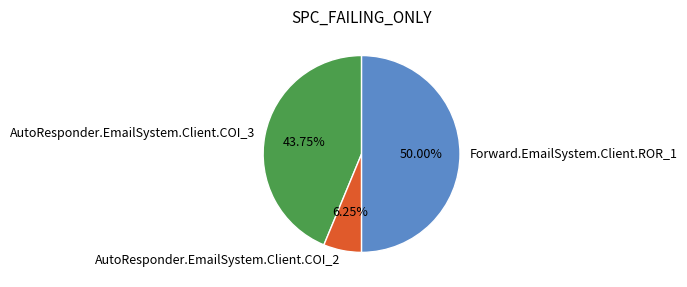

To the nearest percent, what portion does AutoResponder.EmailSystem.Client.COI_2 represent?

6%